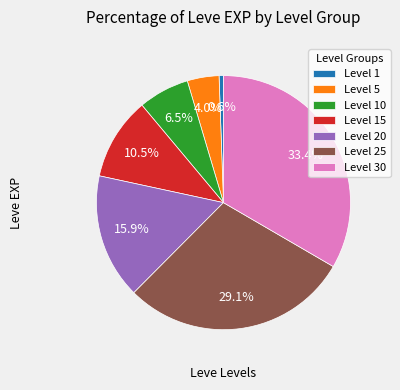

How many slices are in this pie chart?

7